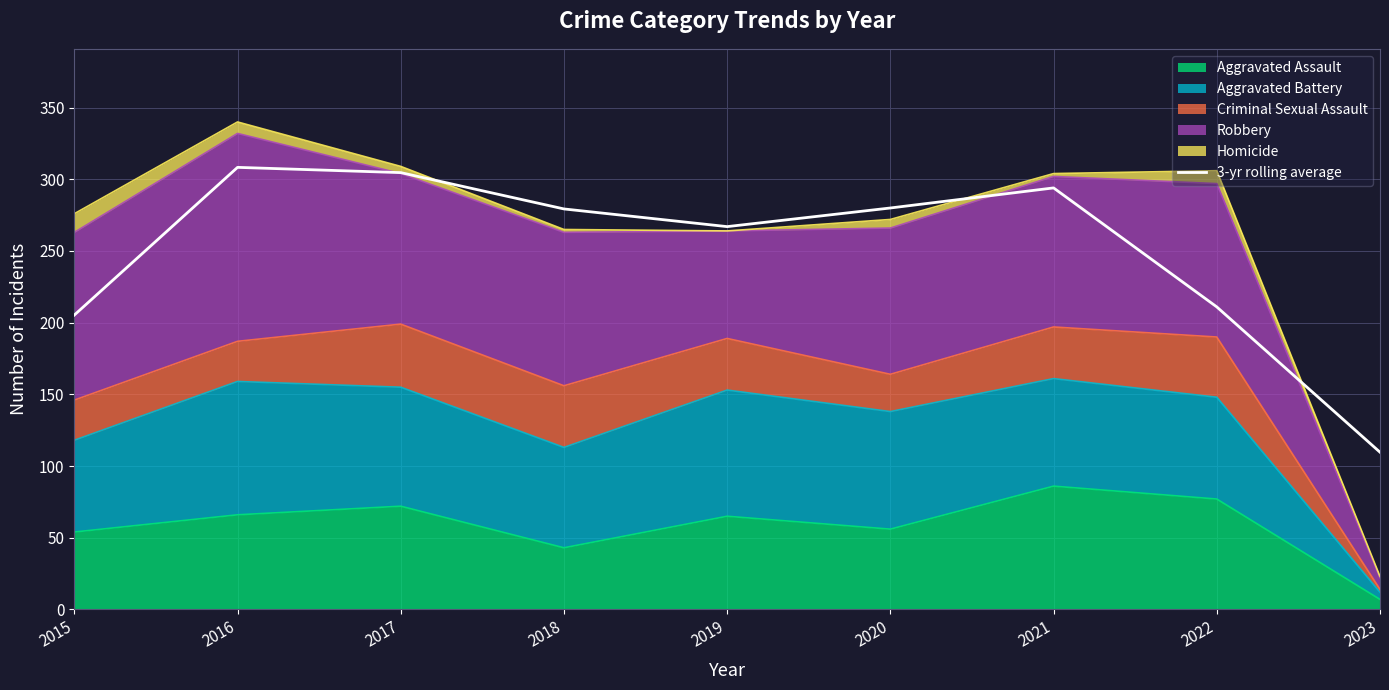

How many lines are shown in the chart?

1